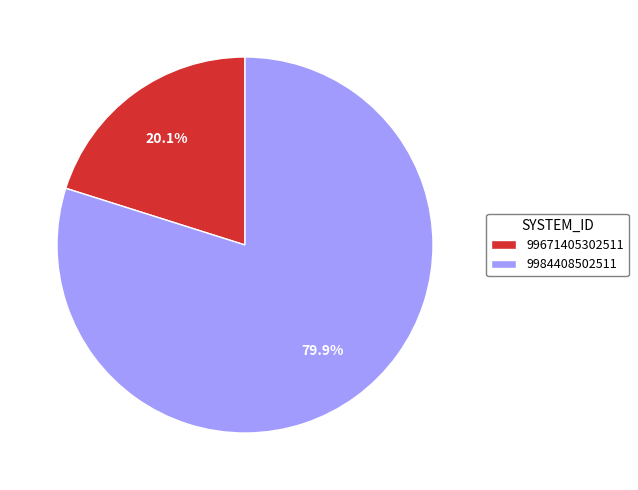

What percentage is the 9984408502511 slice, to the nearest percent?

80%